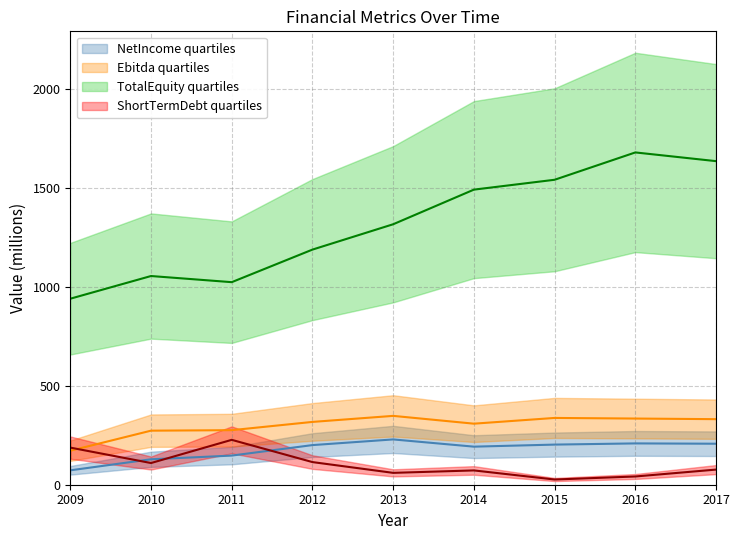

What is the sum of the ShortTermDebt values at 2010 and 2017?

185.9